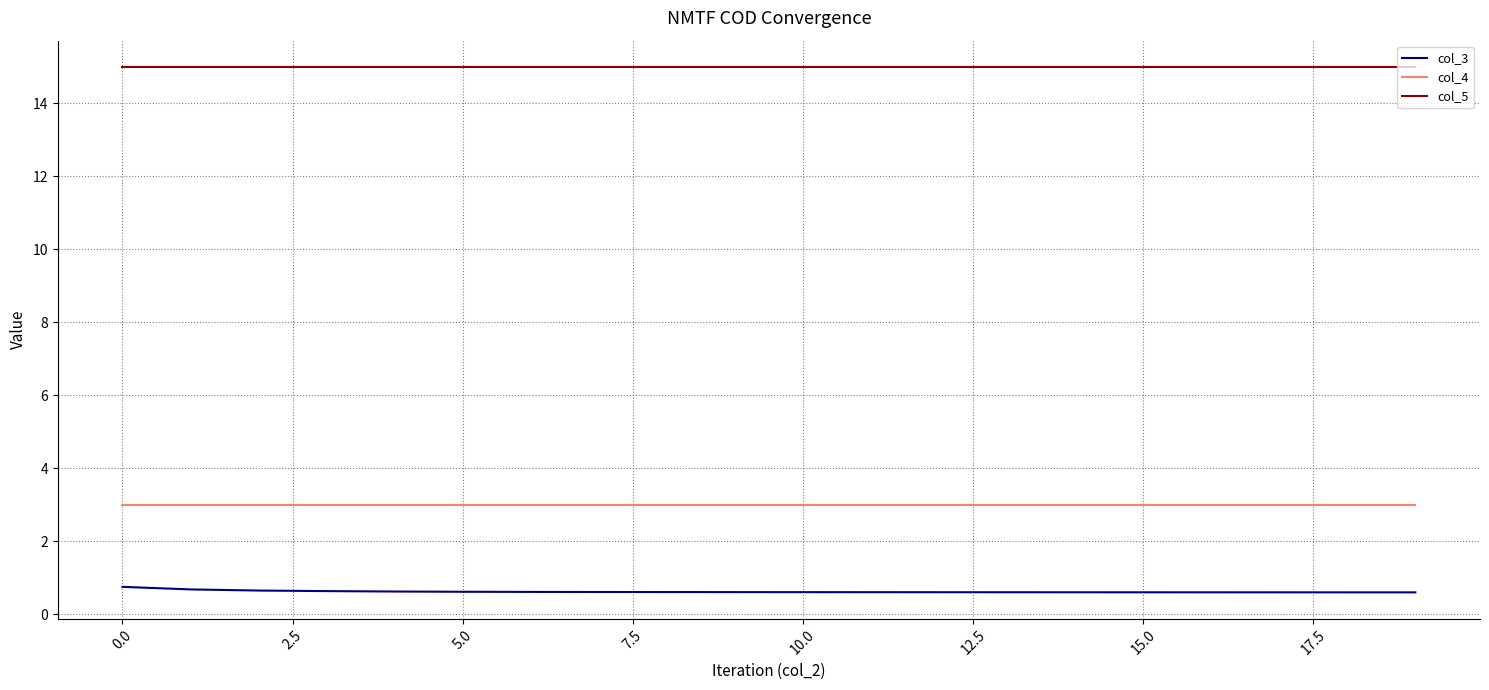

True or false: col_3 and col_4 cross at least once.

False